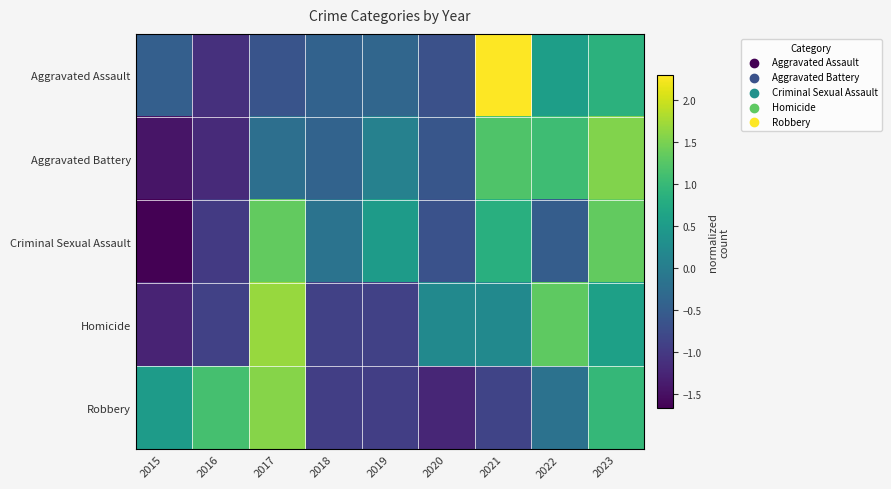

Count the number of categories in the chart.

9